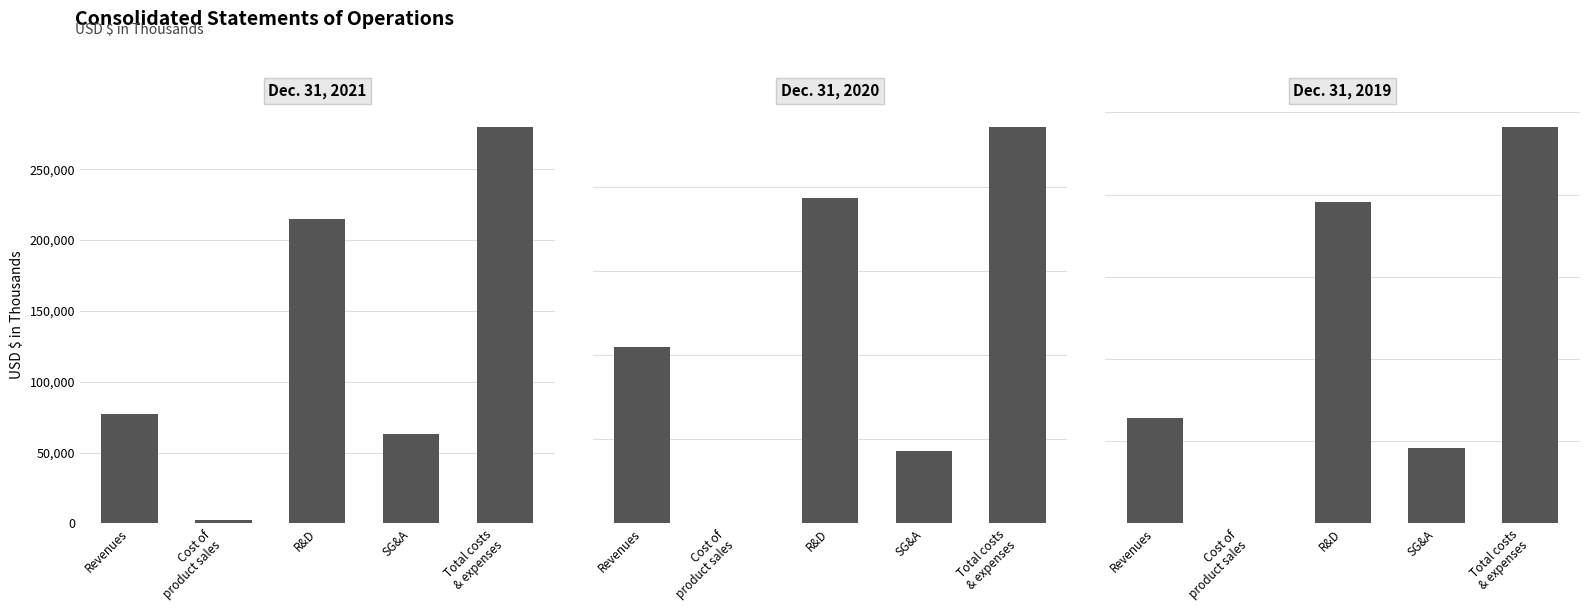

Reading right to left, extract all data points from this chart.

Dec. 31, 2021: 280242	63014	214577	2651	77447
Dec. 31, 2020: 235943	42742	193201	0	104883
Dec. 31, 2019: 241373	46064	195309	0	64188